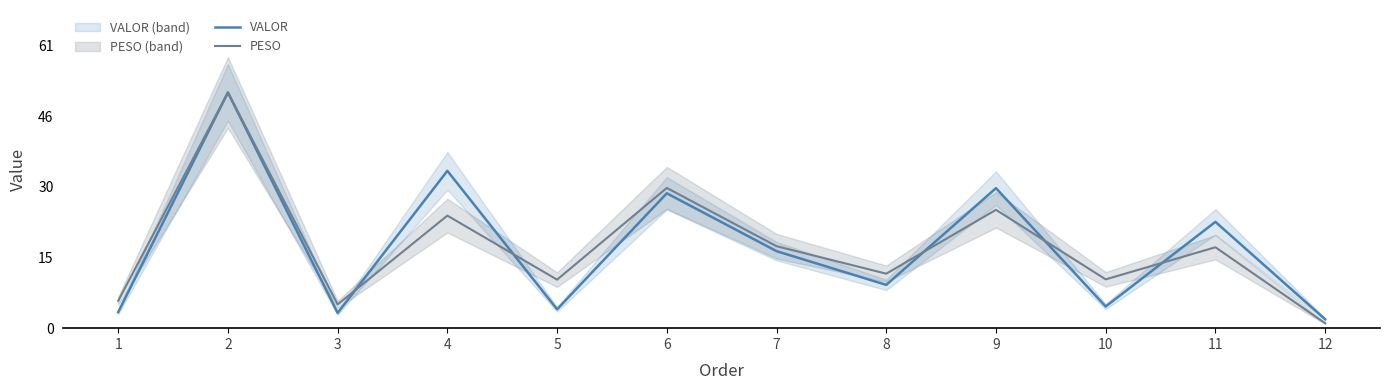

At 10, list the series in order from largest to smallest.

PESO, VALOR